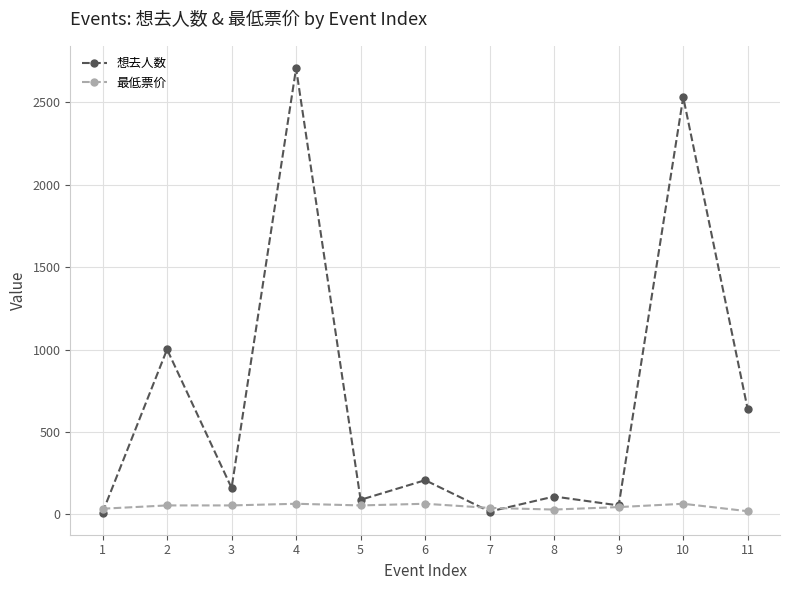

What is the value of the 最低票价 point at the 7th from the left?

39.9